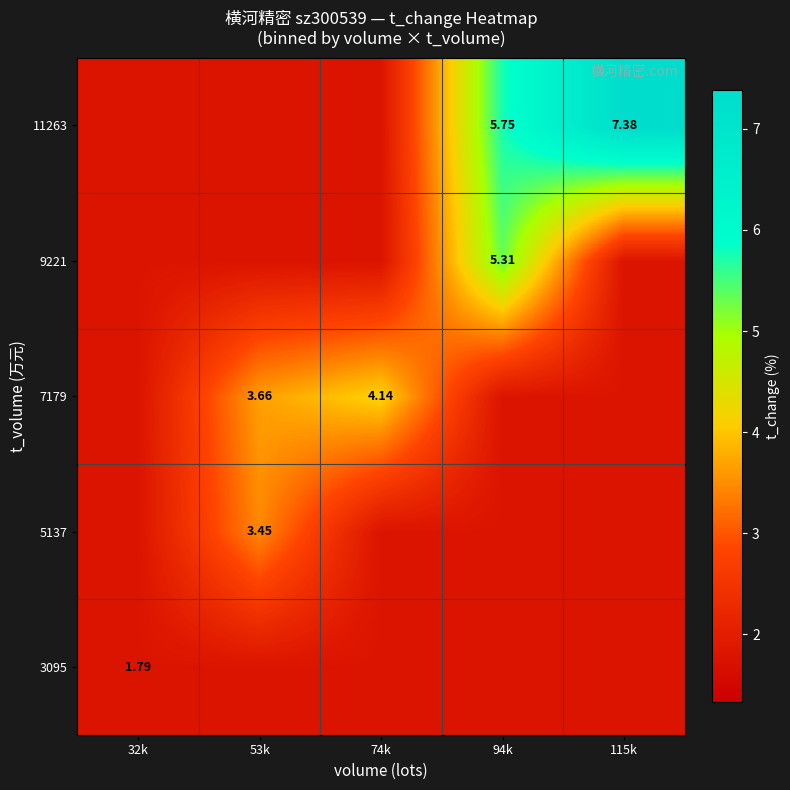

The value of 3095 at 32k is 1.8. True or false?

True